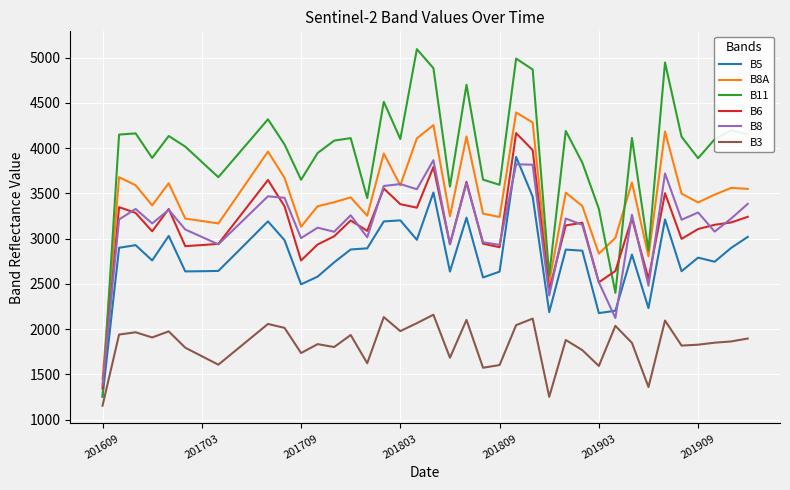

What is the average value of the B3 series?

1831